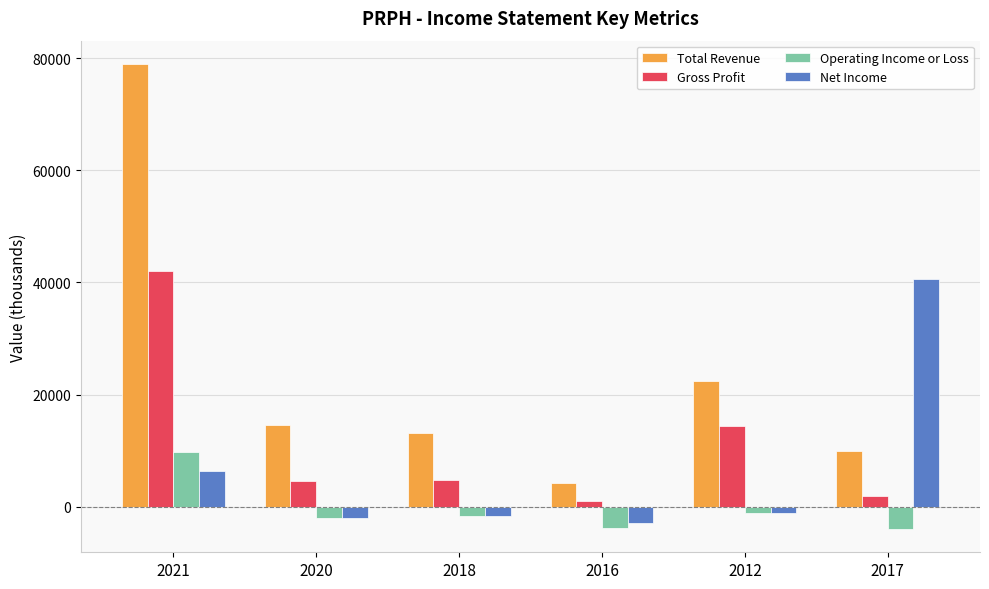

What are all the series names shown in the legend?

Total Revenue, Gross Profit, Operating Income or Loss, Net Income